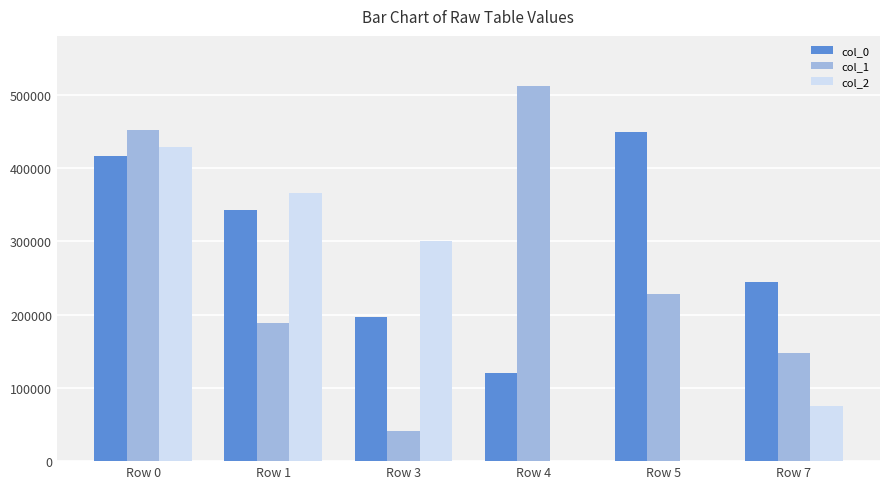

The value of col_1 at Row 7 is 147113. True or false?

True